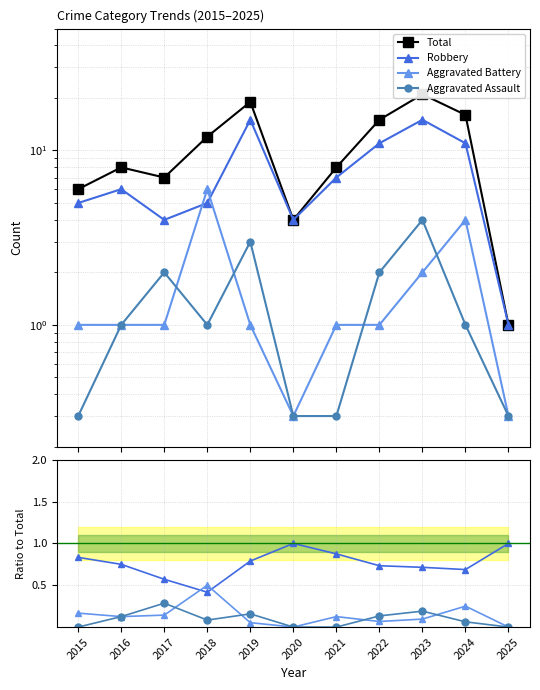

What is the difference between the highest and lowest values at 2020?

4.0